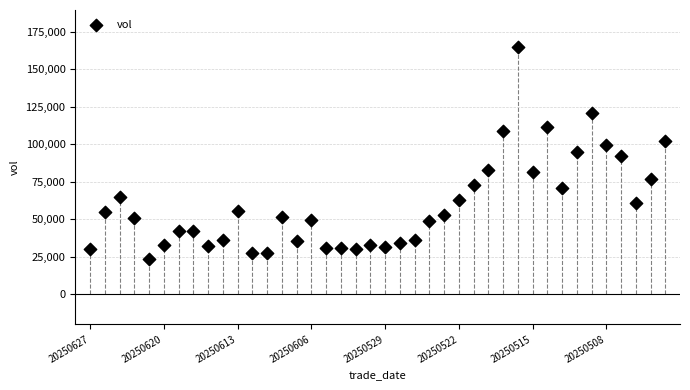

What is the range of Y values (max minus min)?

140944.7